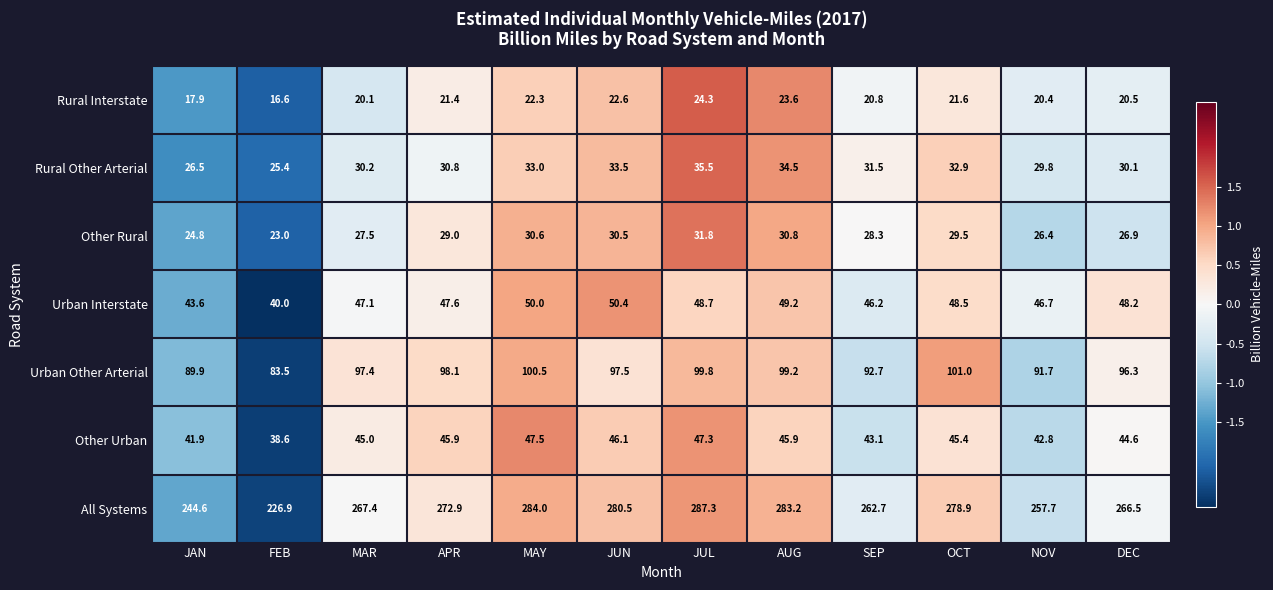

How many distinct data groups are displayed?

7